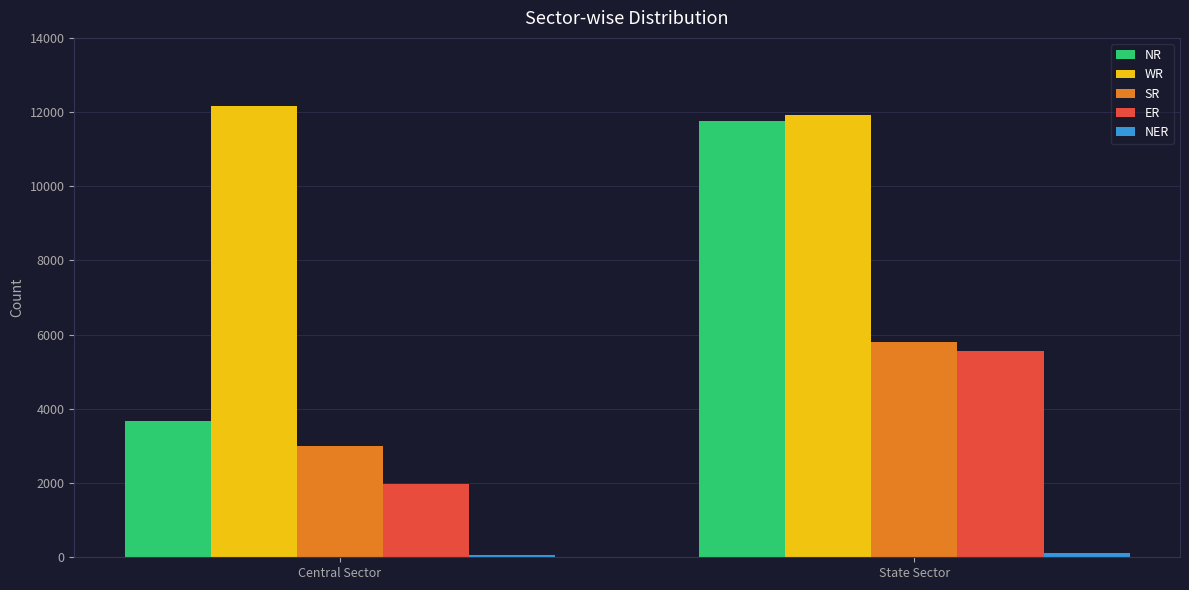

Is the value of ER at State Sector greater than the value of WR at State Sector?

No